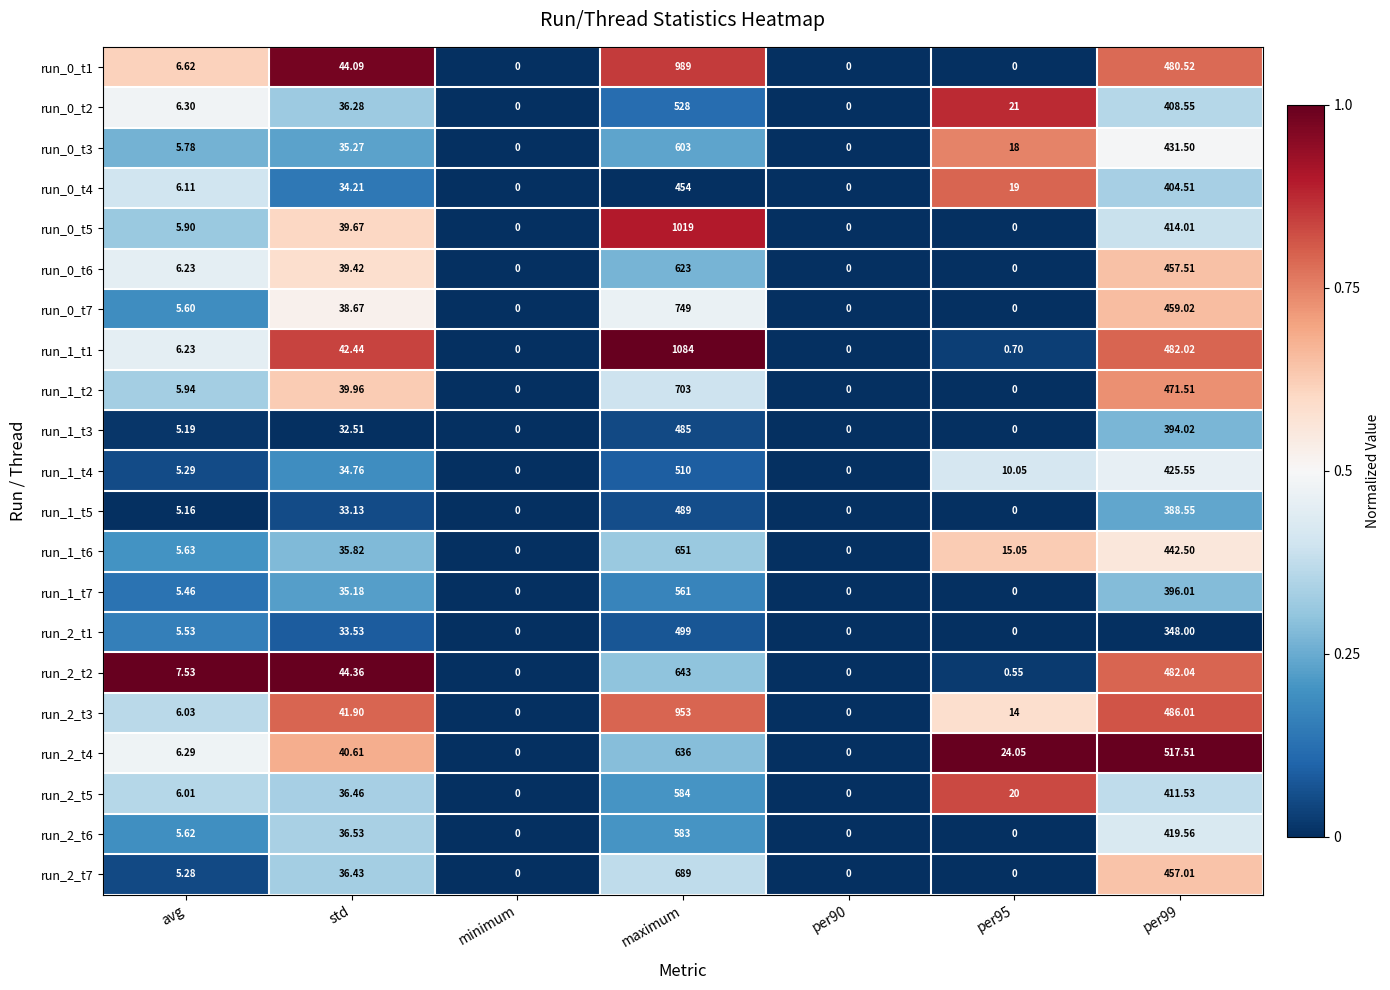

Which label corresponds to the largest value in the chart?

maximum